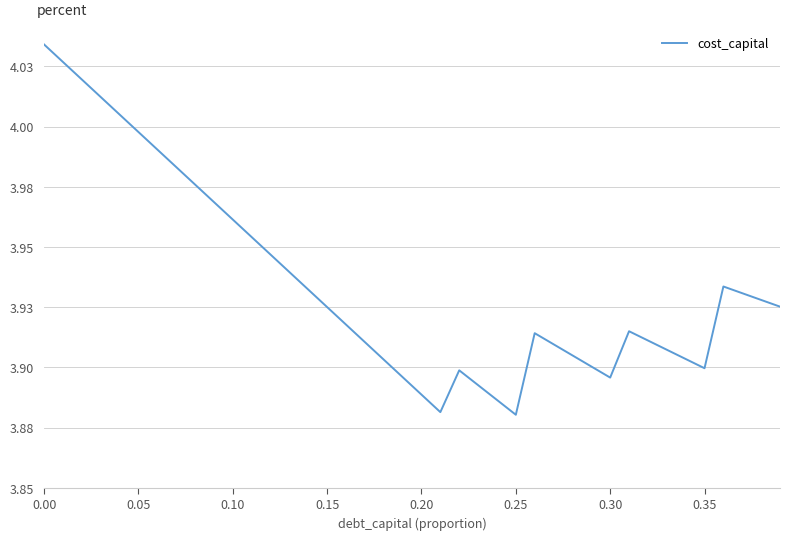

Does the chart display data point markers on the line(s)?

No